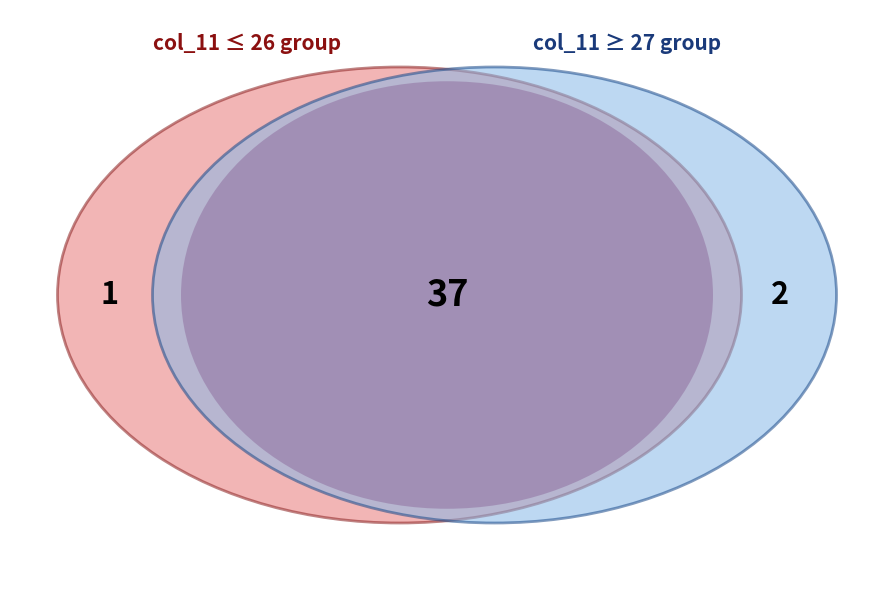

To the nearest percent, what is the combined percentage of 25 and 39?

5%